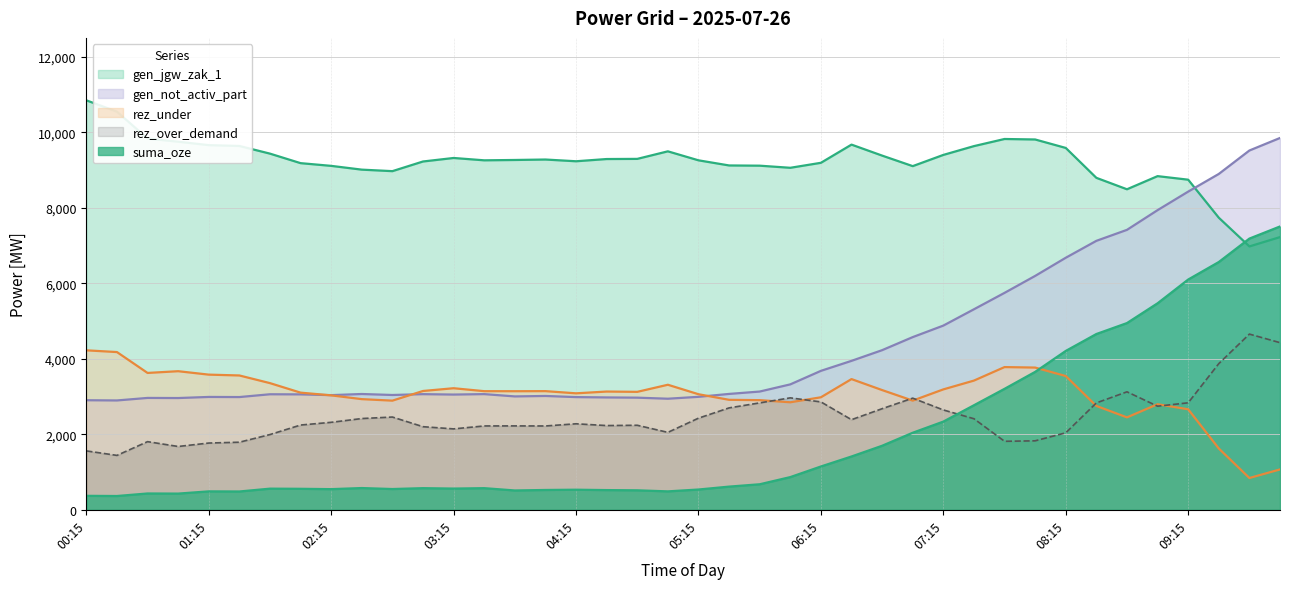

Is it true that rez_under equals 1965 at 01:15?

False